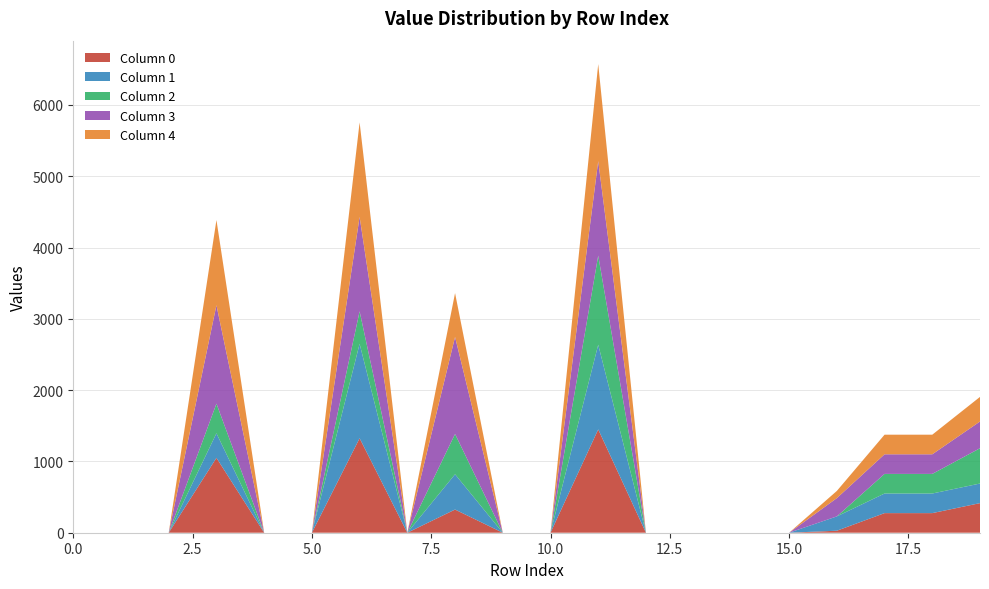

Reading left to right, transcribe all the data shown in this chart.

0: 0=0.0	1=0.0	2=0.0	3=1050.0	4=0.0	5=0.0	6=1325.0	7=0.0	8=325.0	9=0.0	10=0.0	11=1449.0	12=0.0	13=0.0	14=0.0	15=0.0	16=28.0	17=275.0	18=275.0	19=415.0
1: 0=0.0	1=0.0	2=0.0	3=345.0	4=0.0	5=0.0	6=1325.0	7=0.0	8=495.0	9=0.0	10=0.0	11=1188.0	12=0.0	13=0.0	14=0.0	15=0.0	16=201.0	17=275.0	18=275.0	19=275.0
2: 0=0.0	1=0.0	2=0.0	3=415.0	4=0.0	5=0.0	6=455.0	7=0.0	8=565.0	9=0.0	10=0.0	11=1250.0	12=0.0	13=0.0	14=0.0	15=0.0	16=0.0	17=275.0	18=275.0	19=495.0
3: 0=0.0	1=0.0	2=0.0	3=1381.0	4=0.0	5=0.0	6=1325.0	7=0.0	8=1361.0	9=0.0	10=0.0	11=1325.0	12=0.0	13=0.0	14=0.0	15=0.0	16=256.0	17=275.0	18=275.0	19=375.0
4: 0=0.0	1=0.0	2=0.0	3=1195.0	4=0.0	5=0.0	6=1325.0	7=0.0	8=615.0	9=0.0	10=0.0	11=1361.0	12=0.0	13=0.0	14=0.0	15=0.0	16=101.0	17=275.0	18=275.0	19=345.0